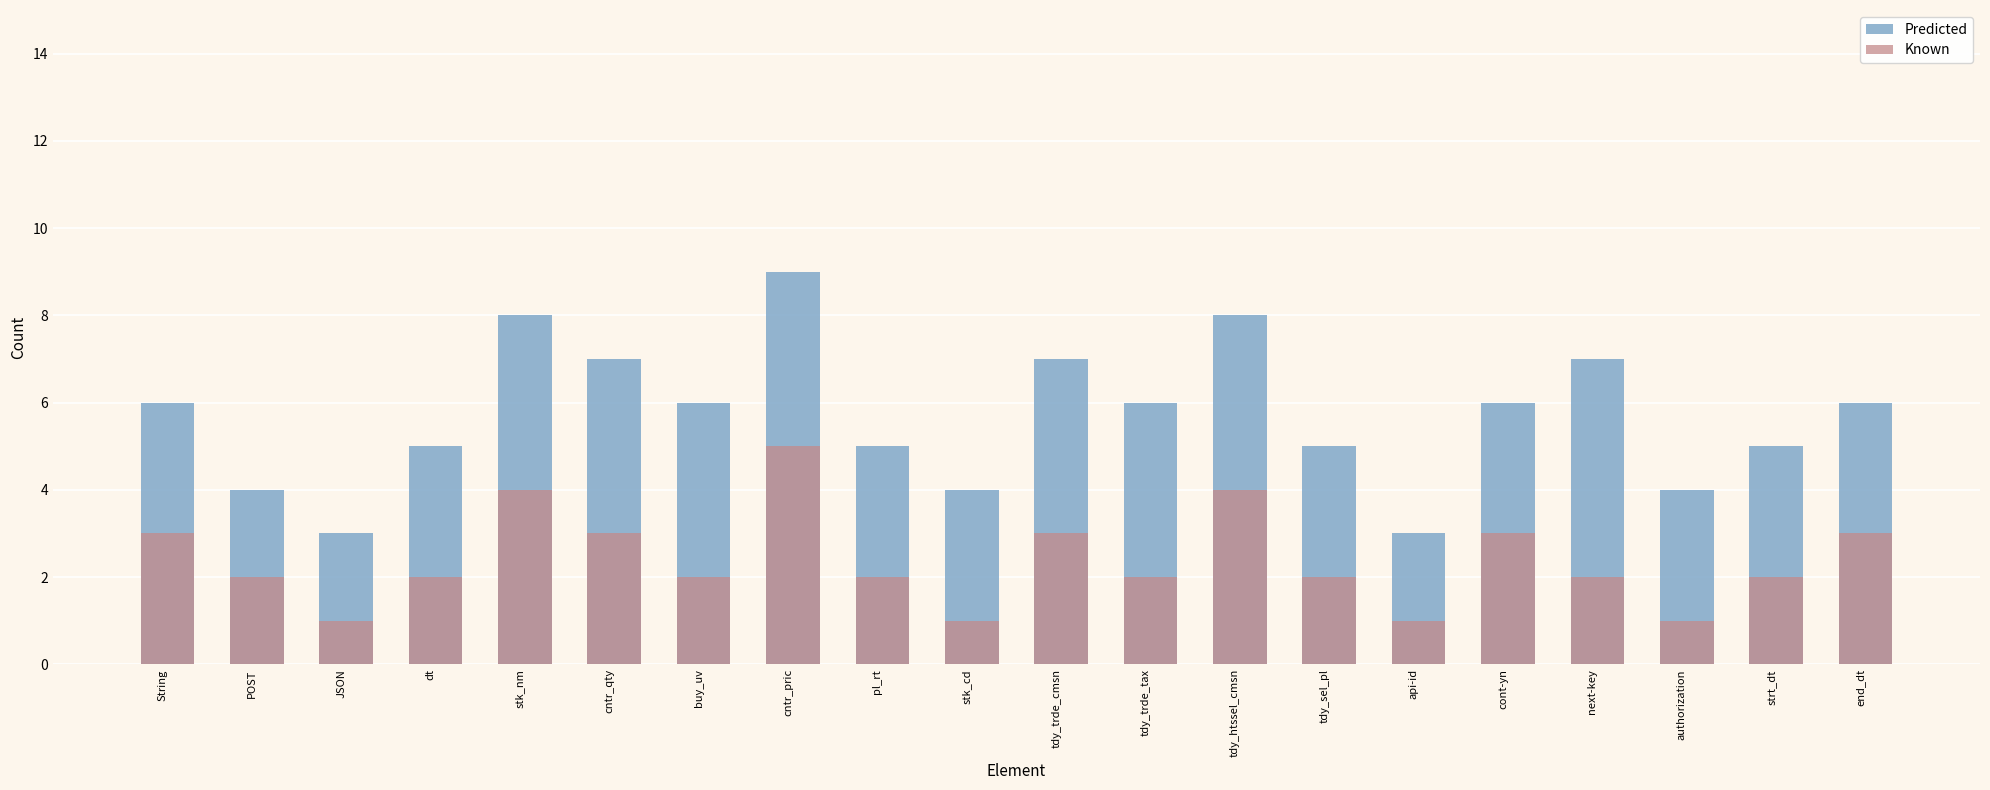

Is it true that Predicted equals 6 at cont-yn?

True